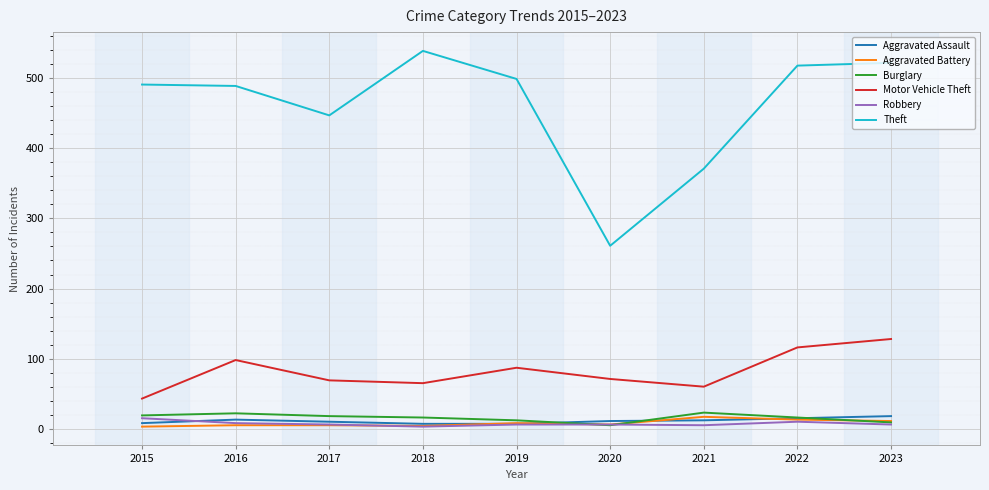

How many lines are shown in the chart?

6